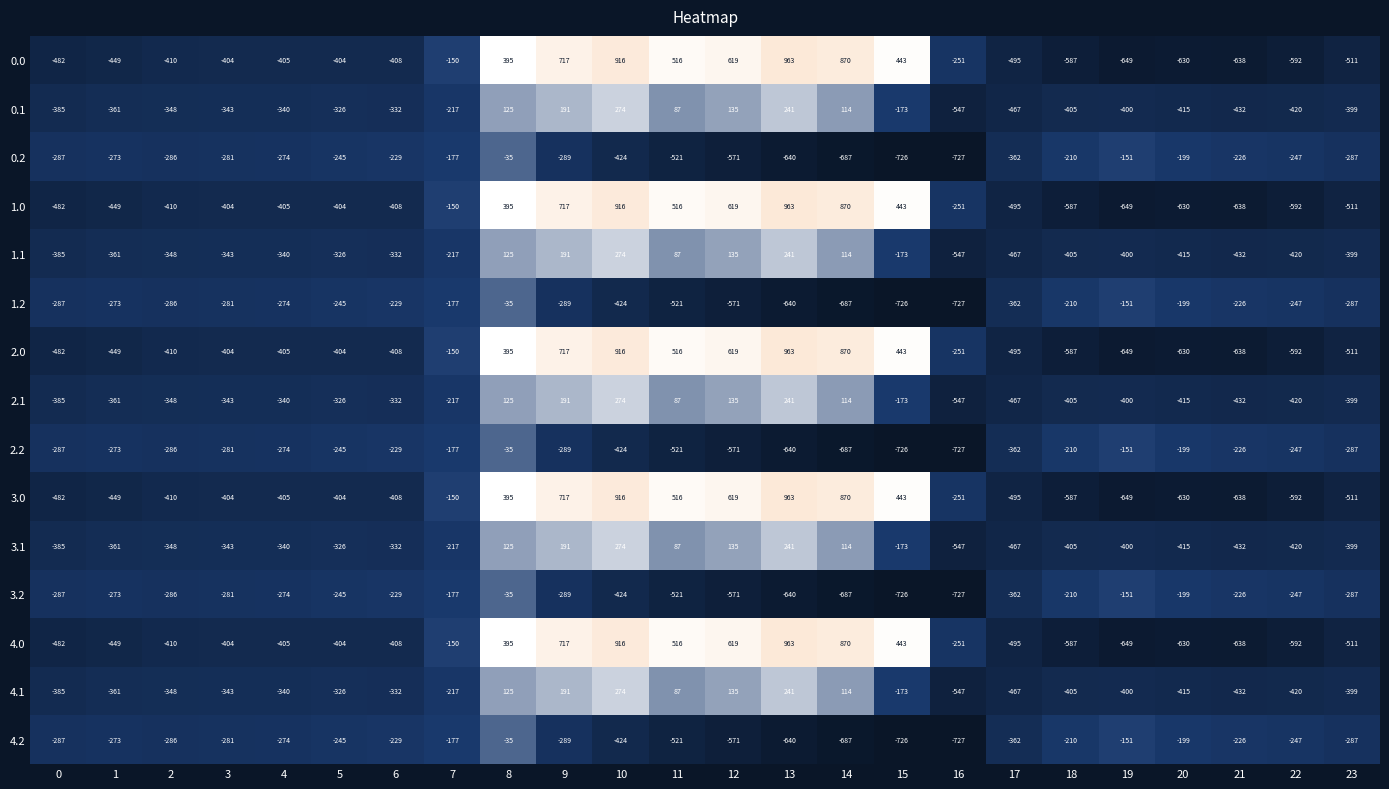

What is the minimum value for 2.0?

-649